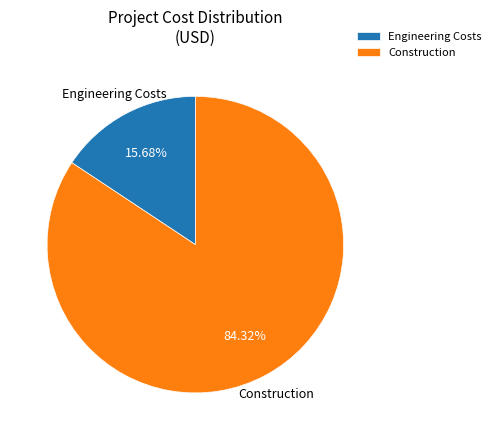

How many segments does this pie chart have?

2